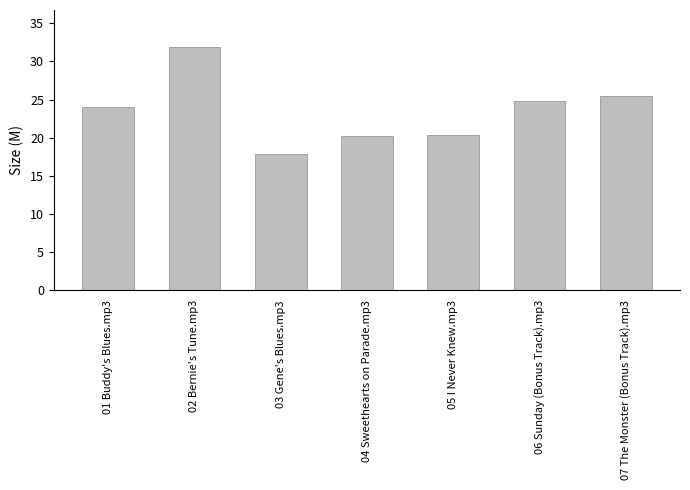

What is the average value?

23.5